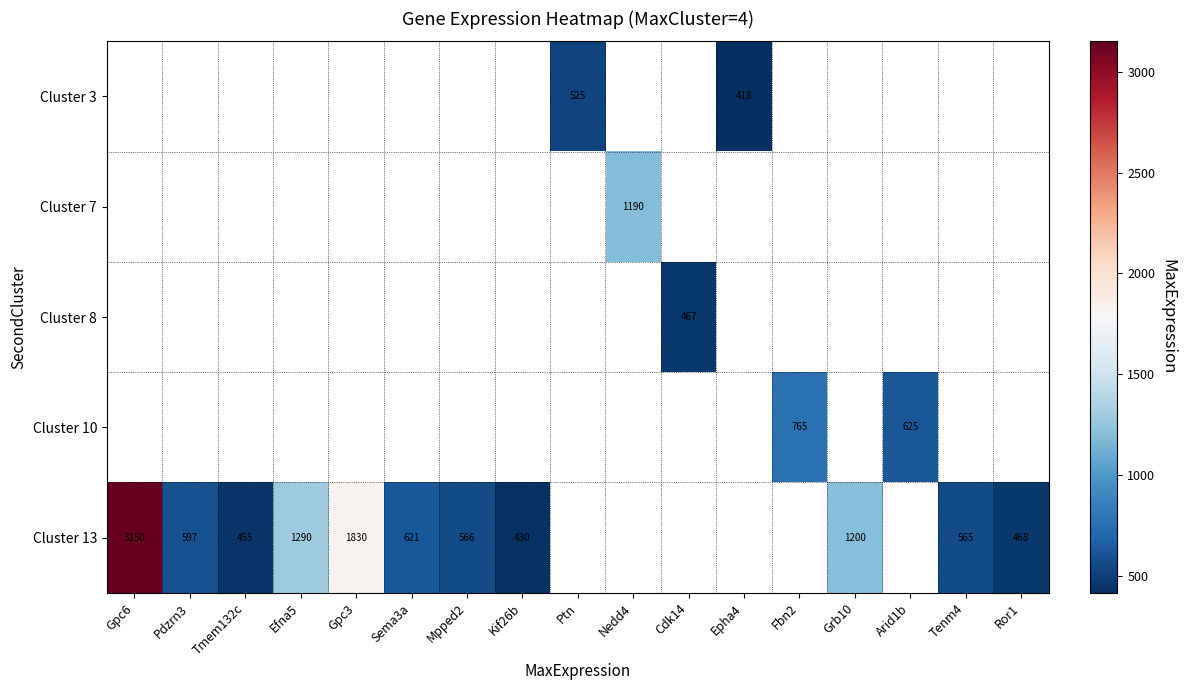

The value of Cluster 13 at Efna5 is 793. True or false?

False